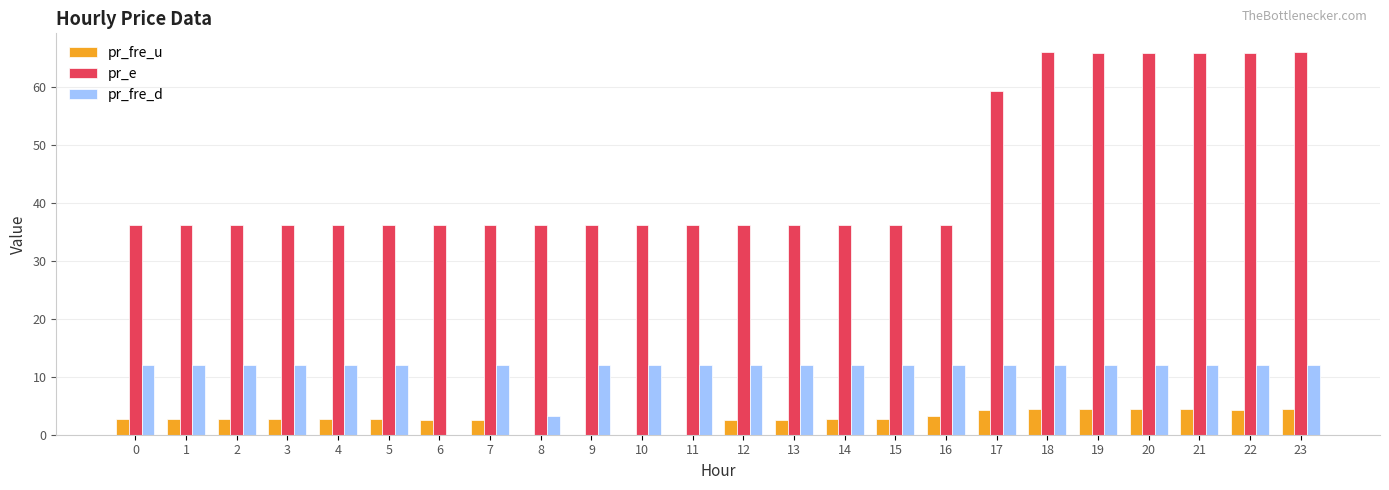

The pr_fre_d series shows 4.0 at 10. True or false?

False